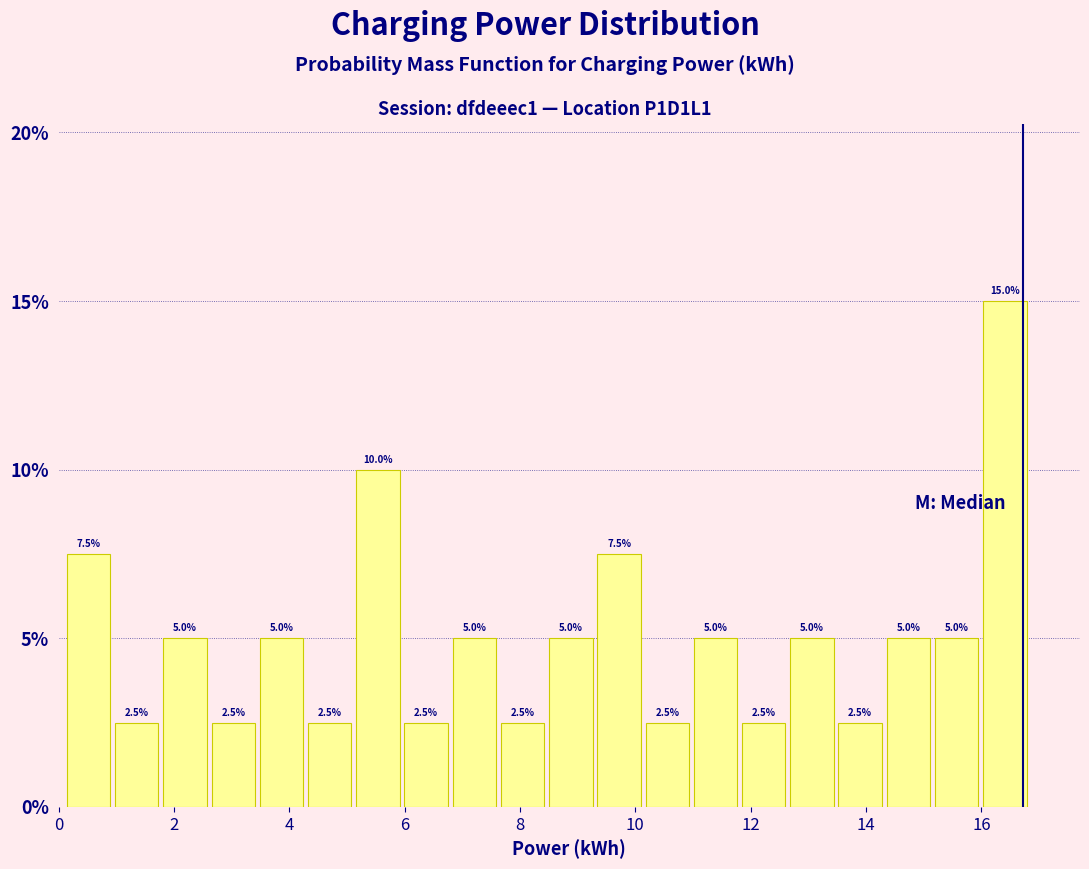

Reading left to right, list every bar in this chart as the range it spans on the x-axis followed by its height. The bar edges are not printed on the chart, so give them approximately, as read against the axis.

0.2 to 1.0: 7.5
1.0 to 1.8: 2.5
1.8 to 2.6: 5.0
2.6 to 3.4: 2.5
3.4 to 4.4: 5.0
4.4 to 5.2: 2.5
5.2 to 6.0: 10.0
6.0 to 6.8: 2.5
6.8 to 7.6: 5.0
7.6 to 8.6: 2.5
8.6 to 9.4: 5.0
9.4 to 10.2: 7.5
10.2 to 11.0: 2.5
11.0 to 11.8: 5.0
11.8 to 12.6: 2.5
12.6 to 13.6: 5.0
13.6 to 14.4: 2.5
14.4 to 15.2: 5.0
15.2 to 16.0: 5.0
16.0 to 16.8: 15.0